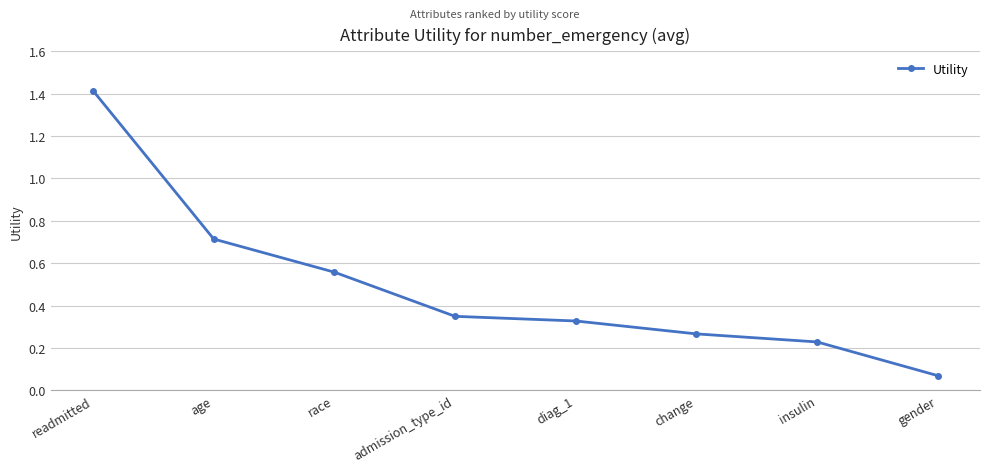

What position from the right is gender?

1